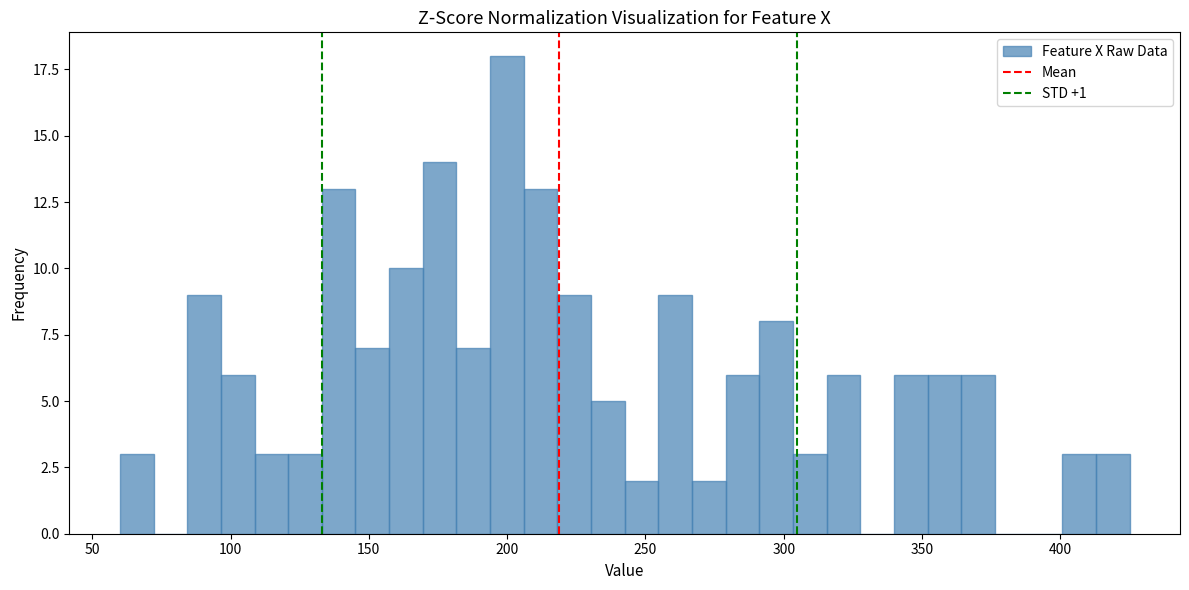

Around what value on the x-axis is the tallest bar? Give the approximate position of its centre, as read against the axis.

200